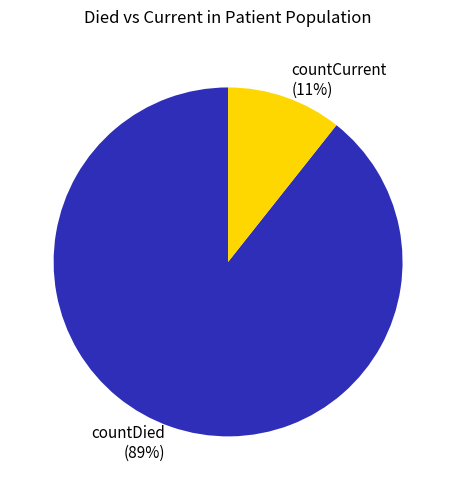

Combined, do countDied (89%) and countCurrent (11%) account for over 50%?

Yes